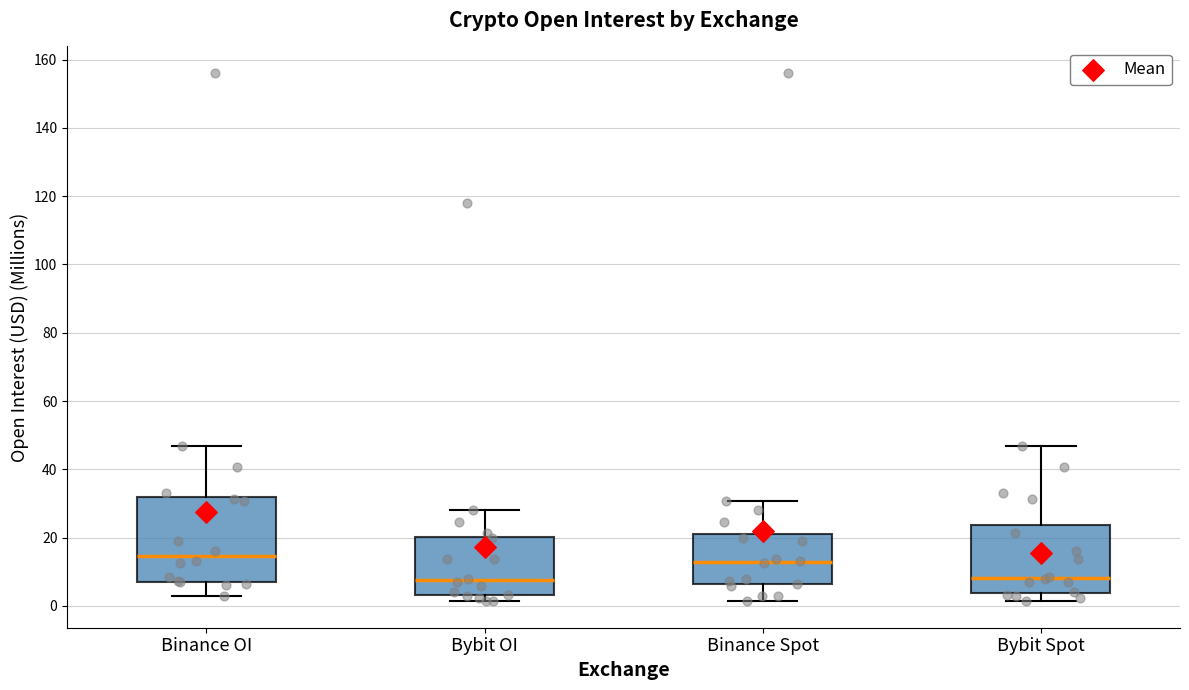

Reading left to right, transcribe this box plot: for each box, give where its median line is, the range the box spans, and where its two whiskers end, as read against the y-axis. The values are not printed on the chart, so give them approximately, as read against the axis.

Binance OI: median 14, box 8 to 32, whiskers 2 to 46
Bybit OI: median 8, box 4 to 20, whiskers 2 to 28
Binance Spot: median 12, box 6 to 20, whiskers 2 to 30
Bybit Spot: median 8, box 4 to 24, whiskers 2 to 46